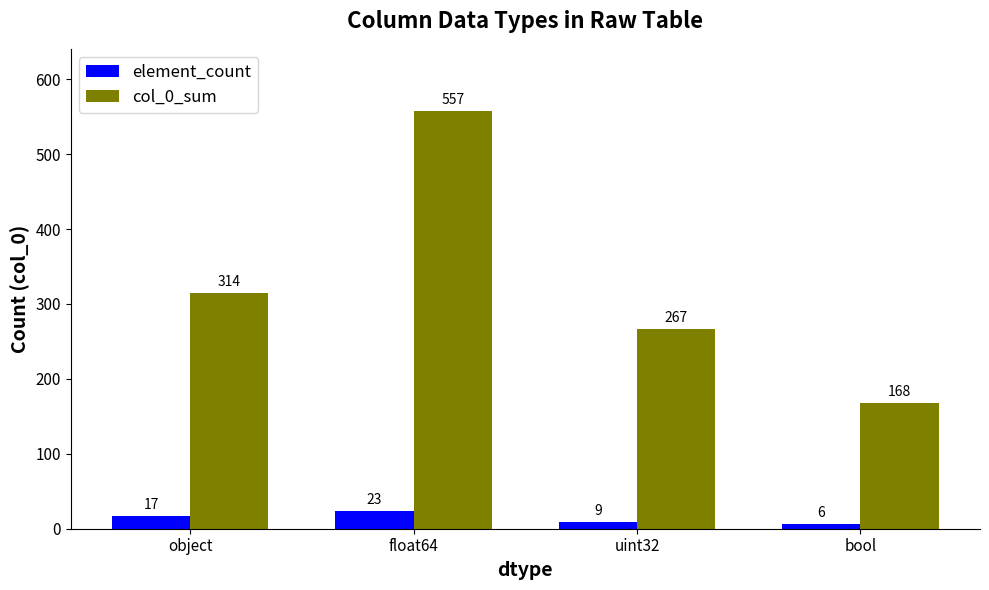

What is the label of the 4th bar from the right?

object